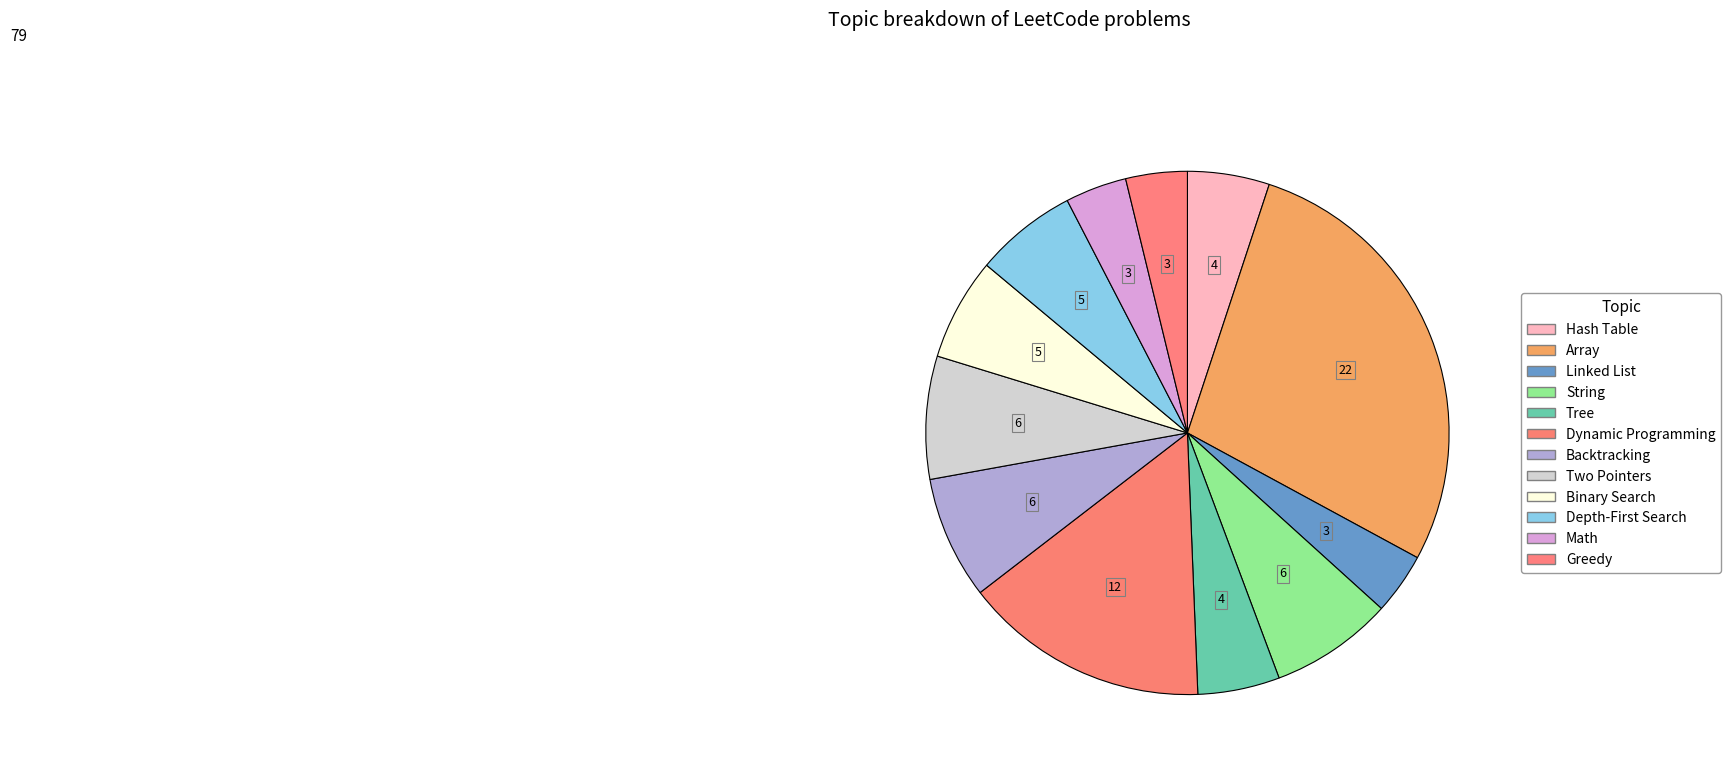

To the nearest percent, what portion does Tree represent?

5%